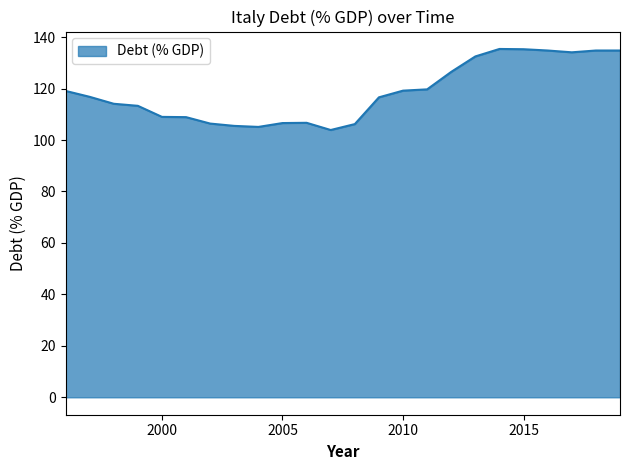

What is the difference between the maximum and minimum values?

31.5